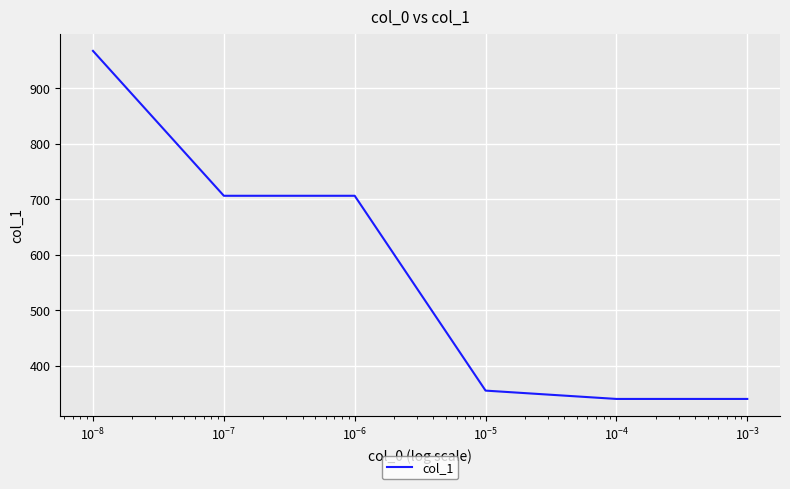

What is the sum of all values?

3414